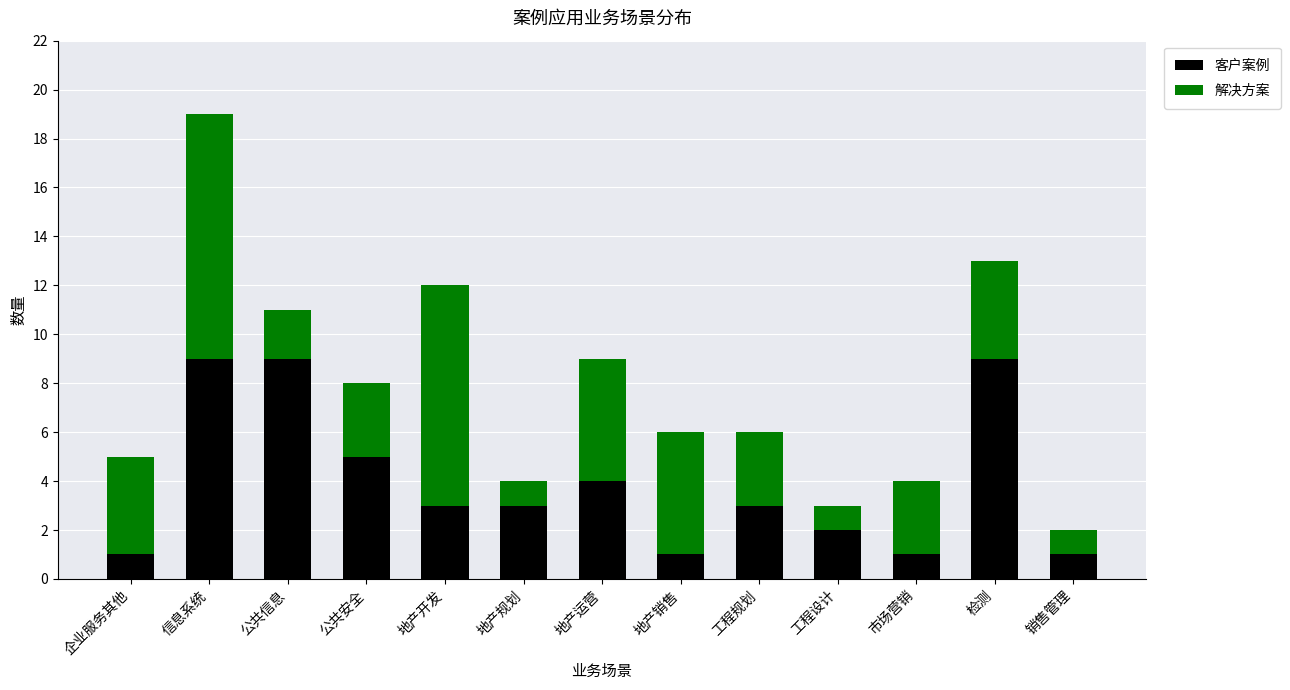

What are all the series names shown in the legend?

客户案例, 解决方案